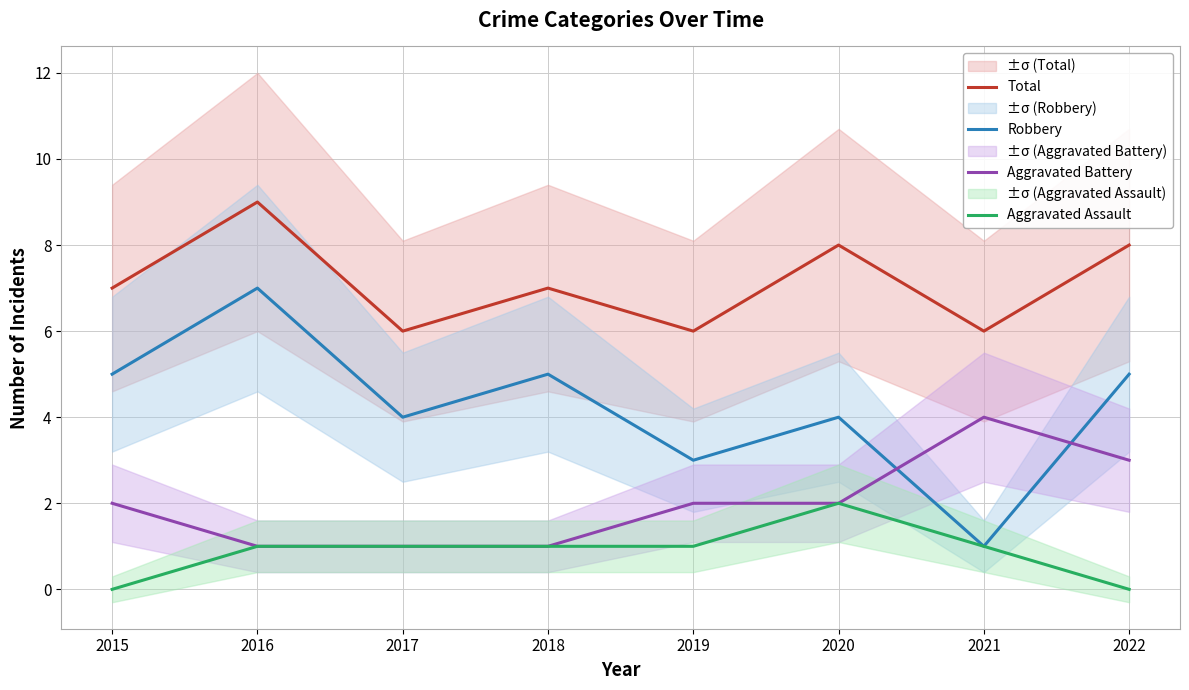

True or false: Total has more than 2 points higher than both neighbors.

True